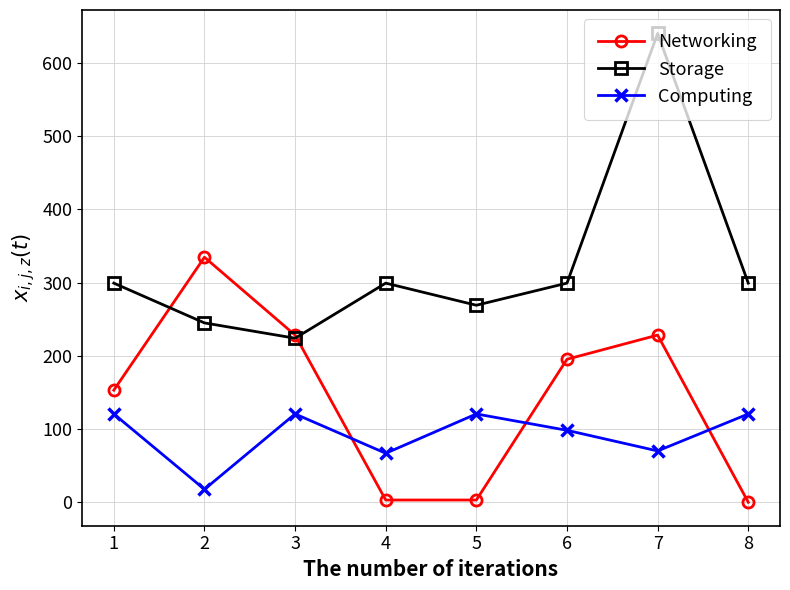

How many values in the Storage series exceed 299?

5